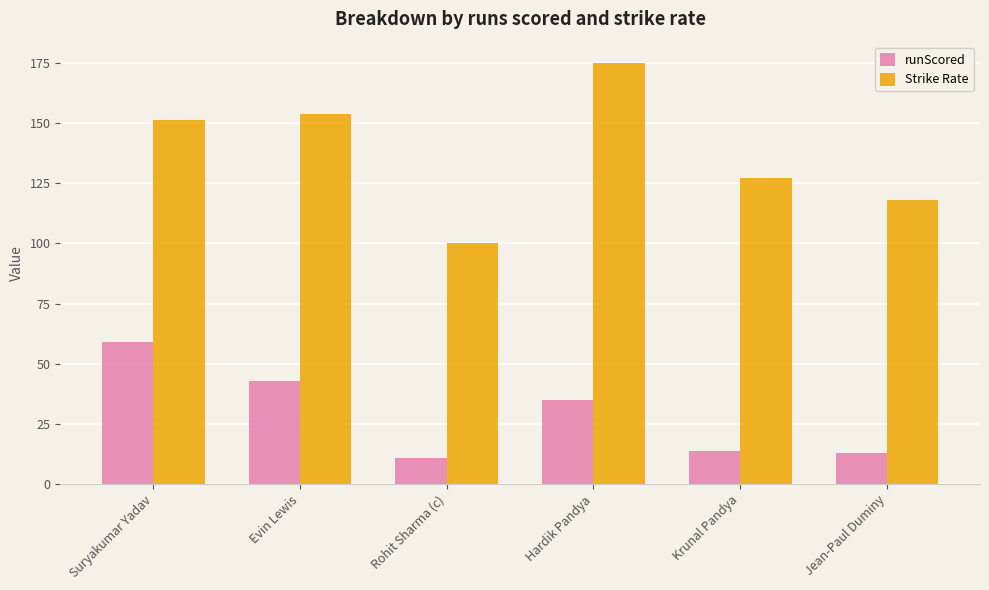

What is the approximate value of Strike Rate at Rohit Sharma (c)?

100.0